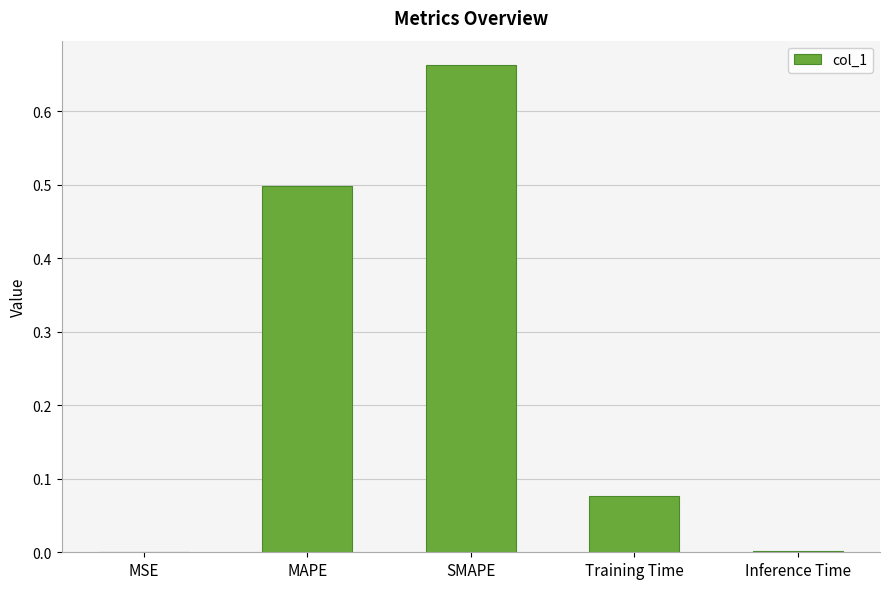

What is the approximate value at MAPE?

0.5